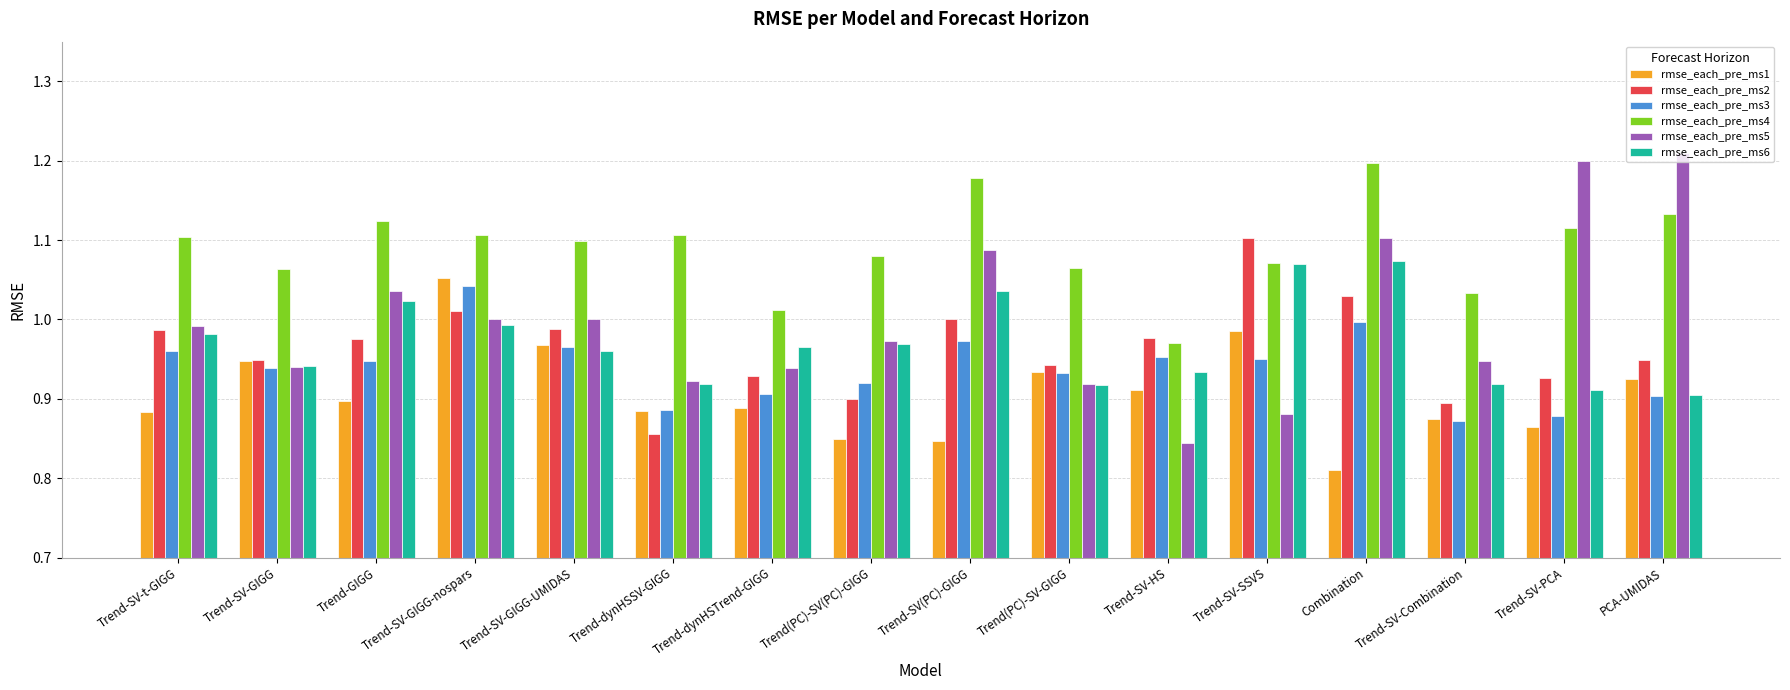

At Trend-SV(PC)-GIGG, list the series in order from smallest to largest.

rmse_each_pre_ms1, rmse_each_pre_ms3, rmse_each_pre_ms2, rmse_each_pre_ms6, rmse_each_pre_ms5, rmse_each_pre_ms4